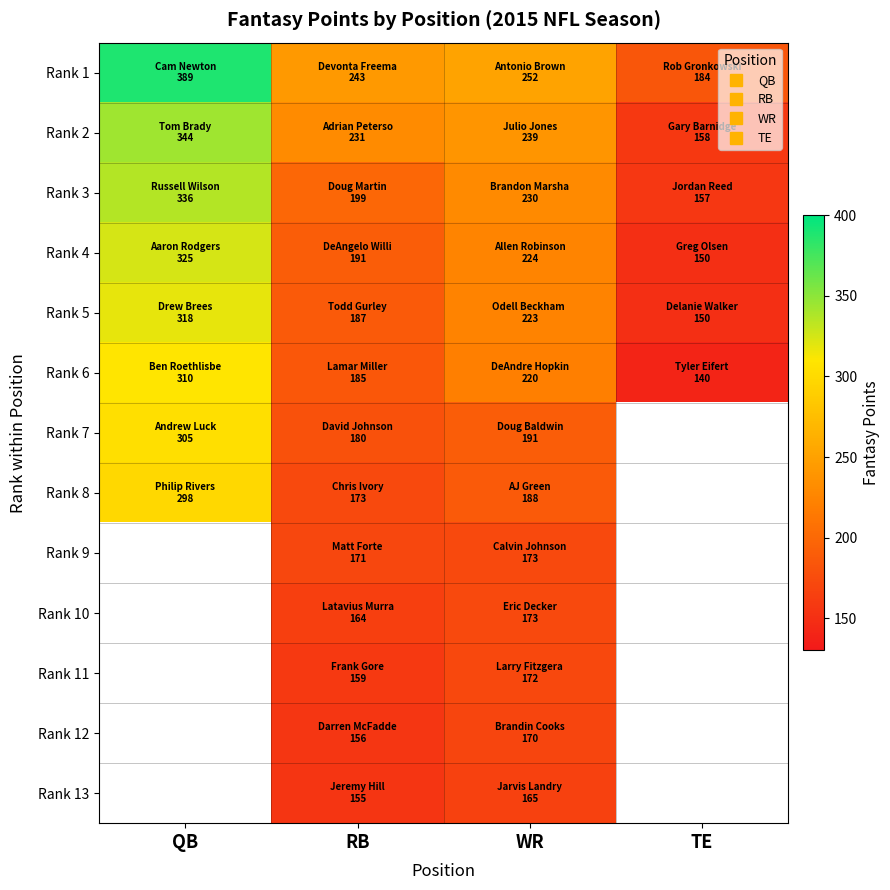

What is the difference between the second highest and minimum values in the Rank 2 series?

81.0